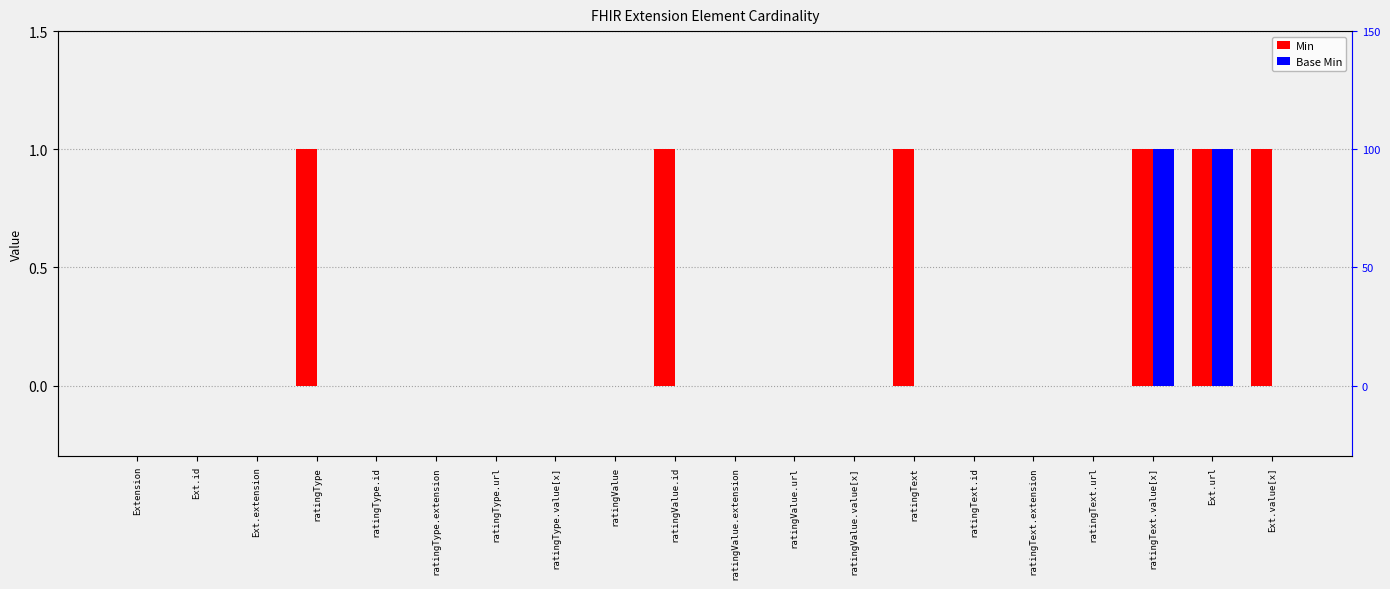

Between Ext.id and Ext.url, which series saw the biggest shift?

Min